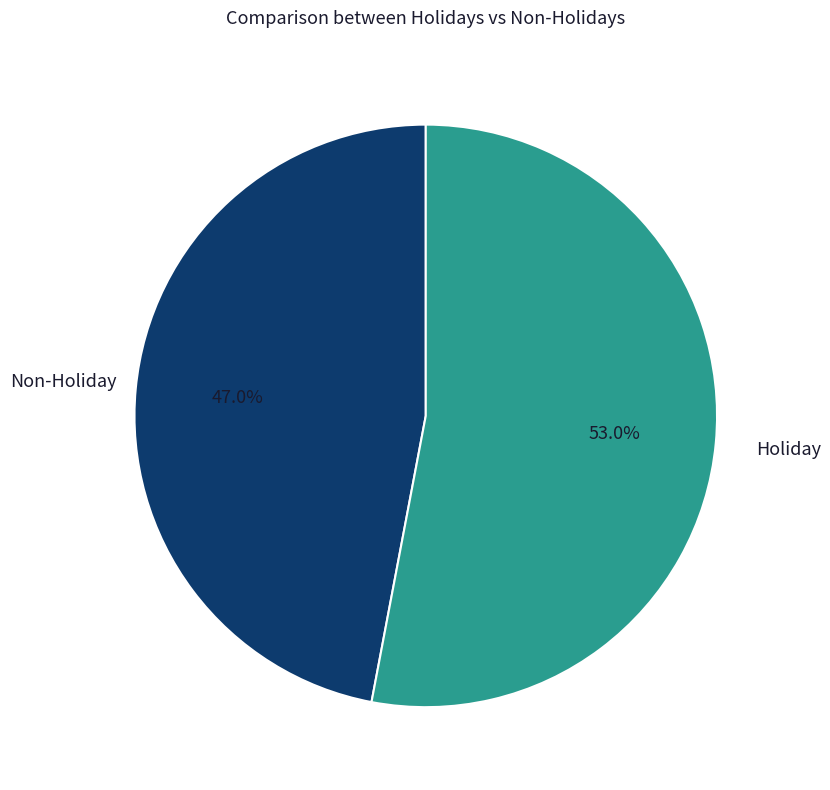

To the nearest percent, what is the average slice percentage?

50%